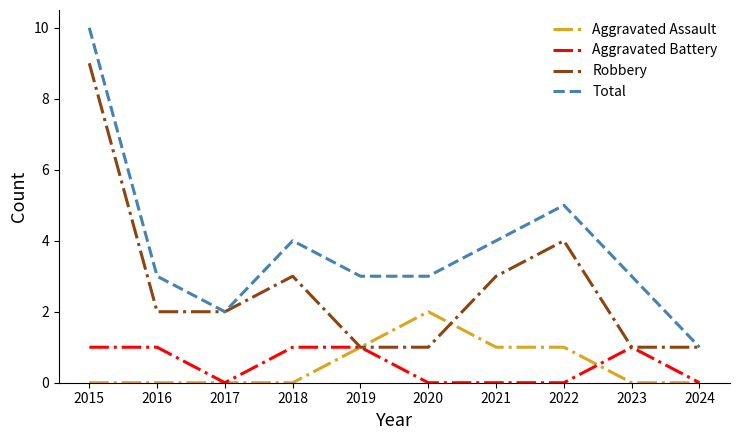

True or false: Total and Aggravated Assault intersect in this chart.

False